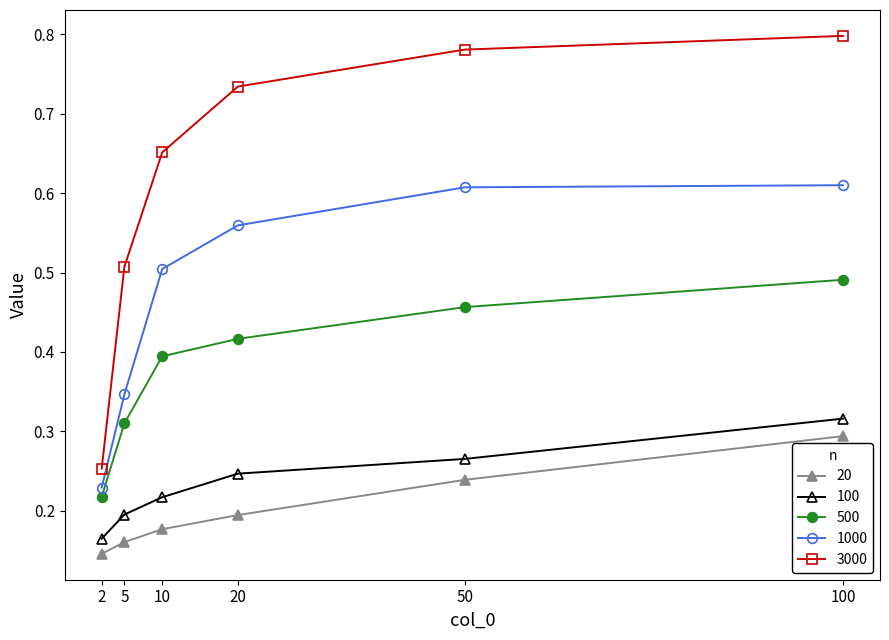

The value of 3000 at 10 is 1.1. True or false?

False